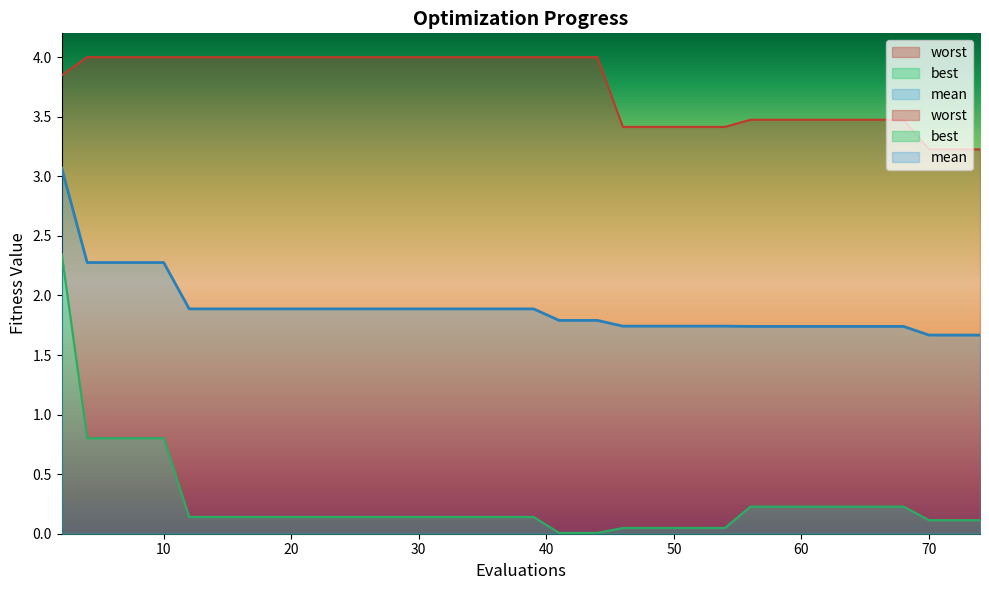

Between 4 and 44, which series saw the biggest shift?

best